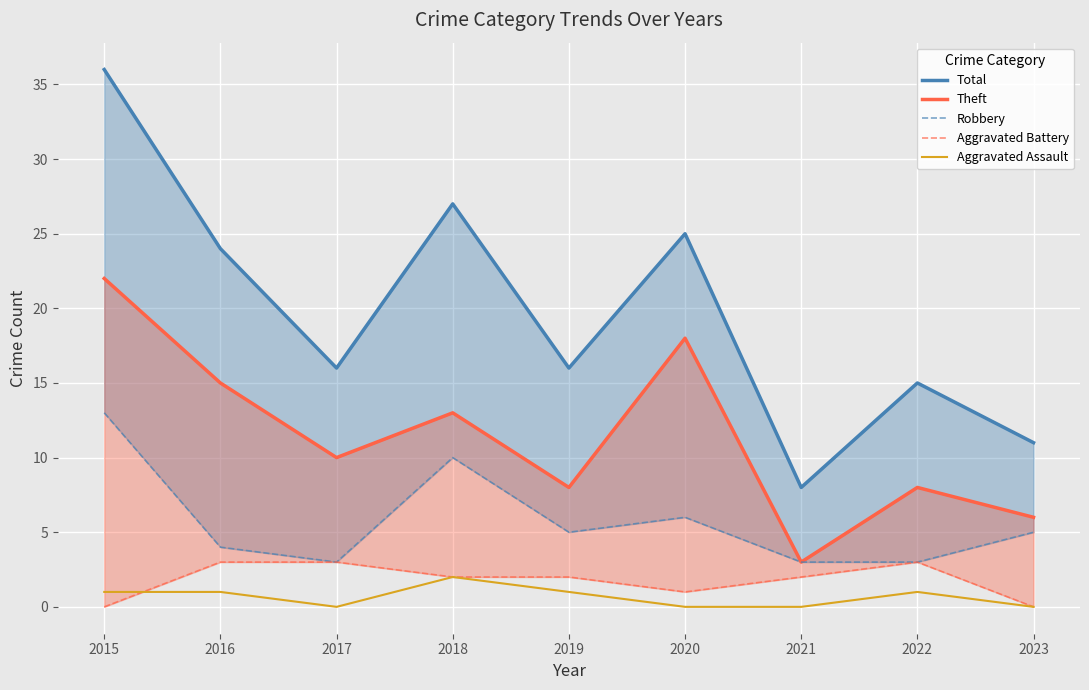

What are all the series names shown in the legend?

Total, Theft, Robbery, Aggravated Battery, Aggravated Assault